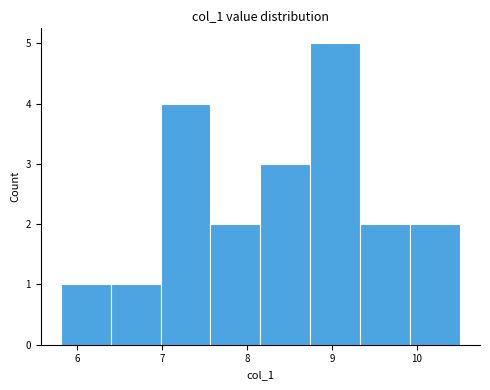

Which range on the x-axis has the tallest bar?

8.7 to 9.3